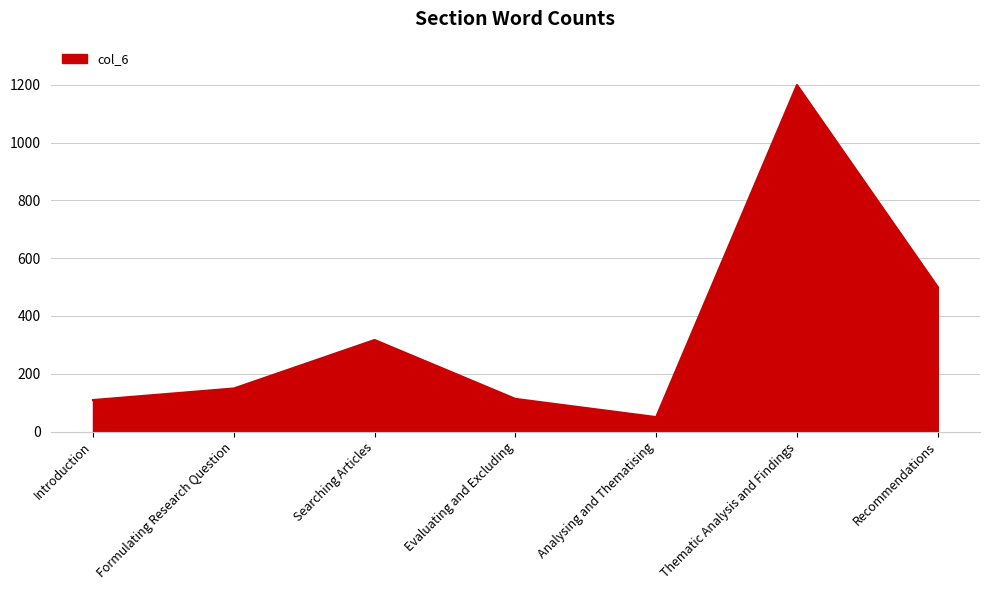

What is the ratio of the value at Searching Articles to the value at Introduction?

2.9